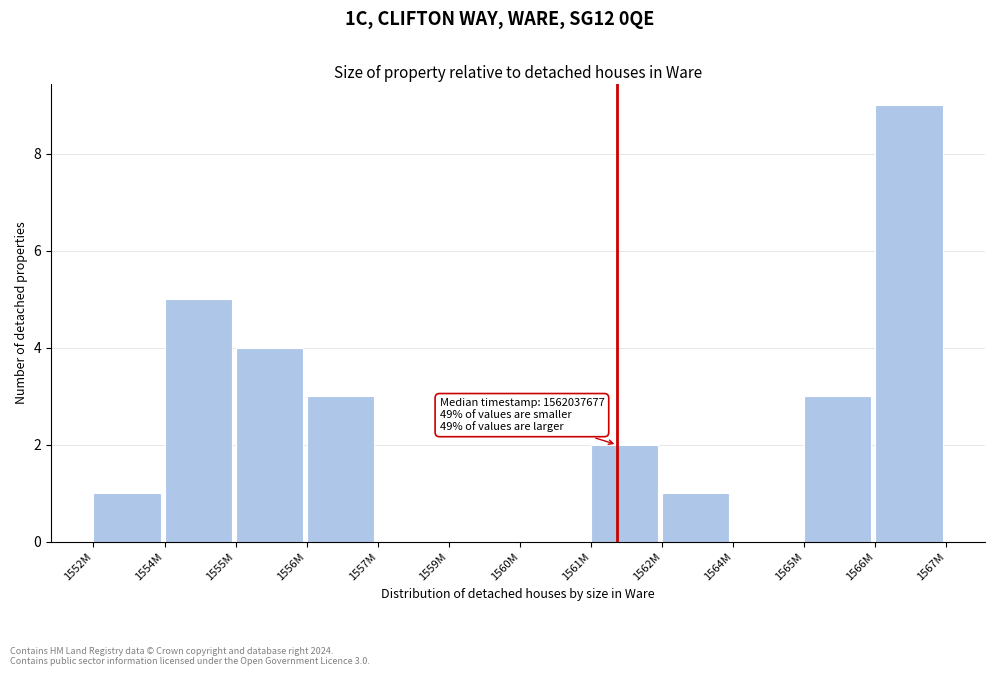

Reading left to right, extract all data points from this chart.

1552M=1	1554M=5	1555M=4	1556M=3	1557M=0	1559M=0	1560M=0	1561M=2	1562M=1	1564M=0	1565M=3	1566M=9